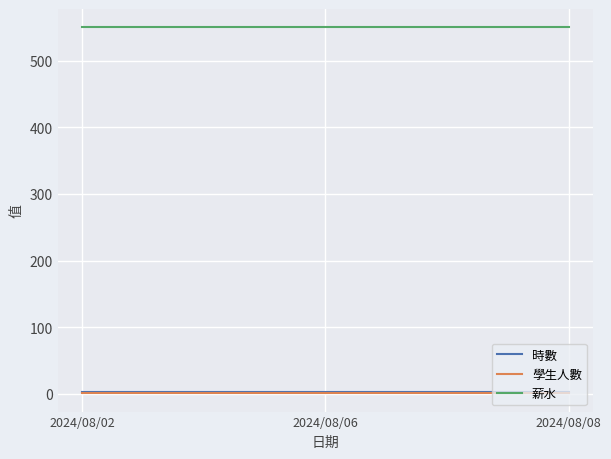

True or false: 薪水 has a value of 175.4 at 2024/08/06.

False